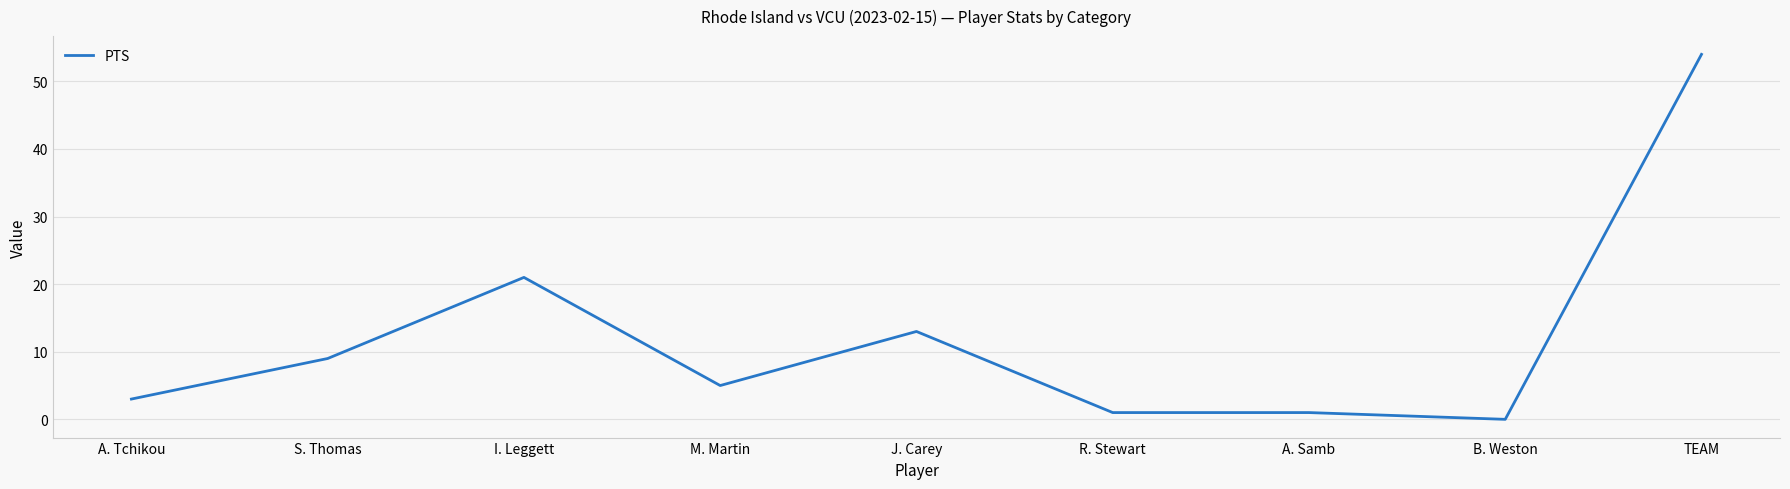

What is the greatest value displayed?

54